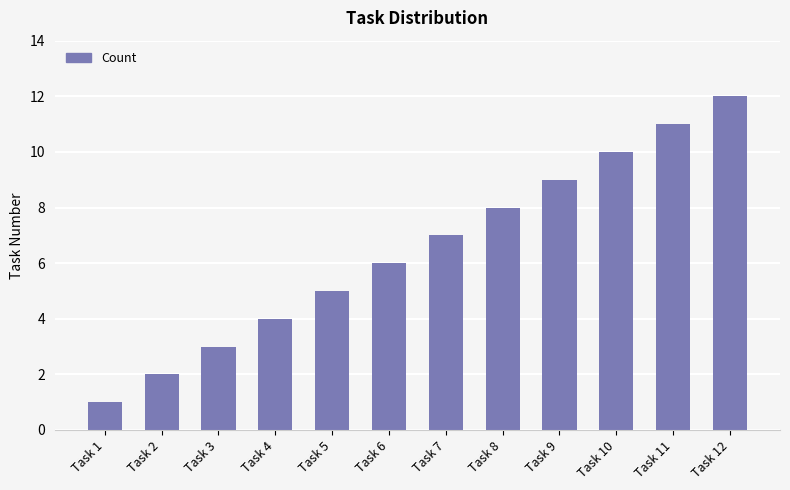

True or false: the data shows 3 at Task 3.

True